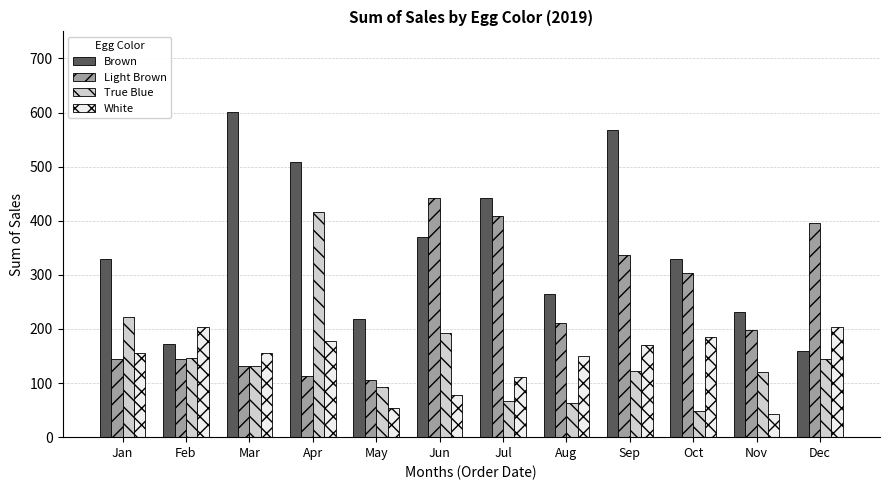

What is the approximate value of True Blue at Mar?

132.0